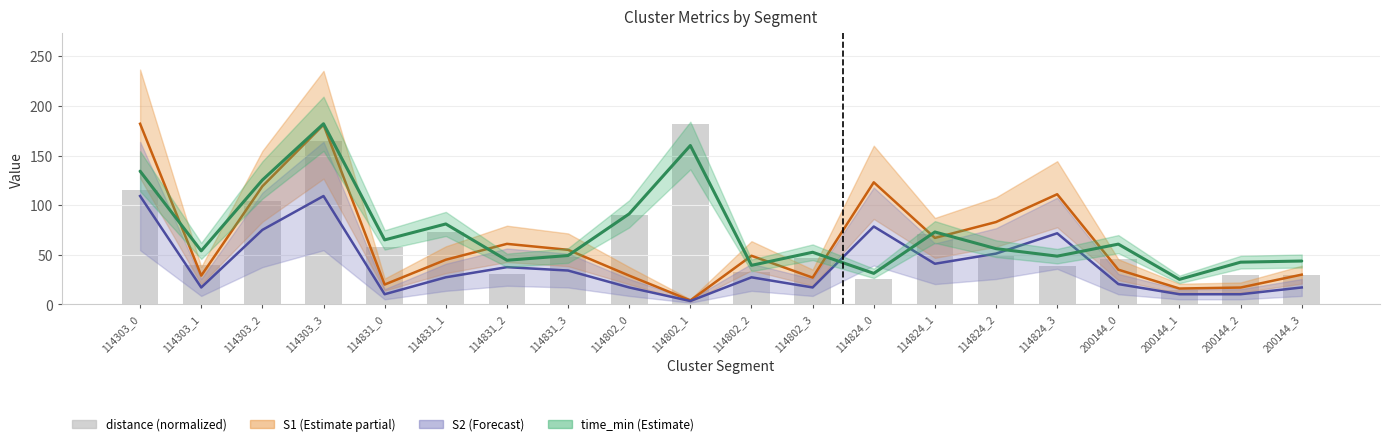

What is the difference between the maximum and minimum values?

167.4